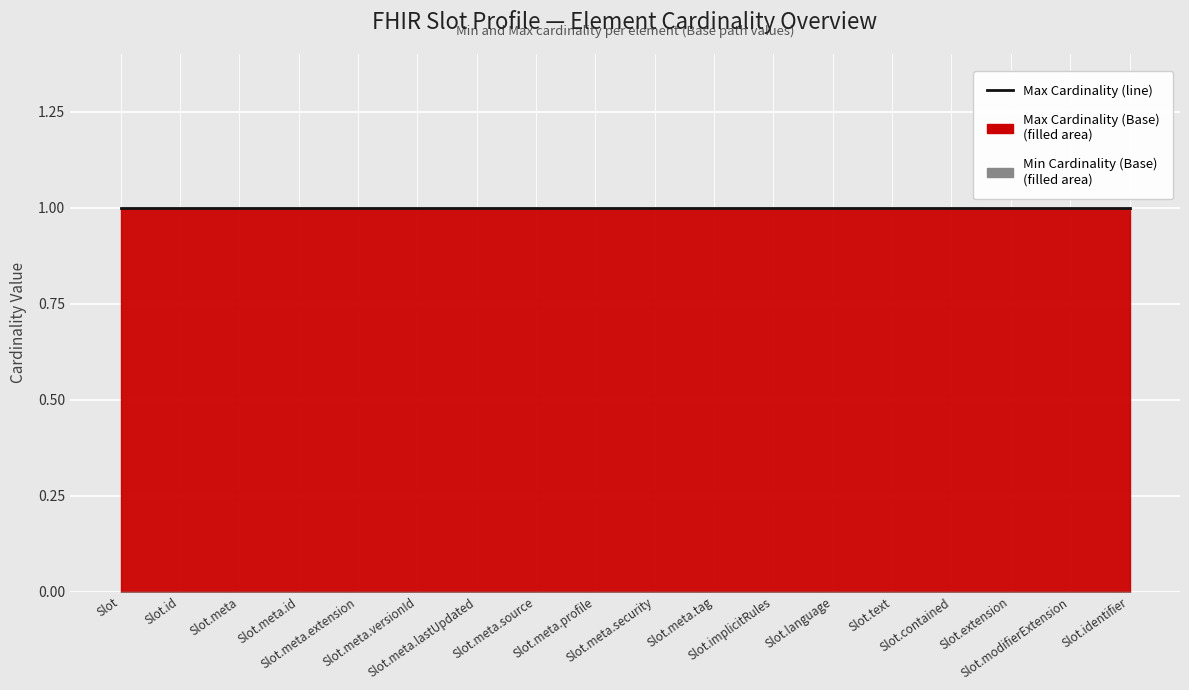

Which series has the largest total across all categories?

Max (Base, capped)